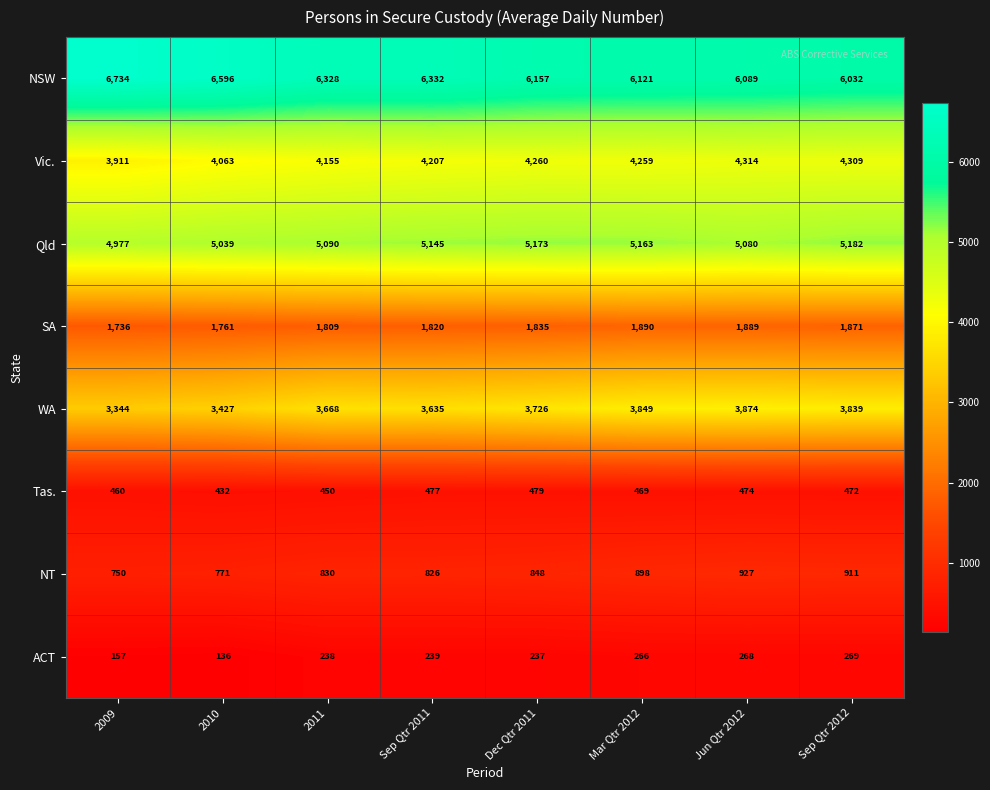

Which series has the largest total across all categories?

NSW